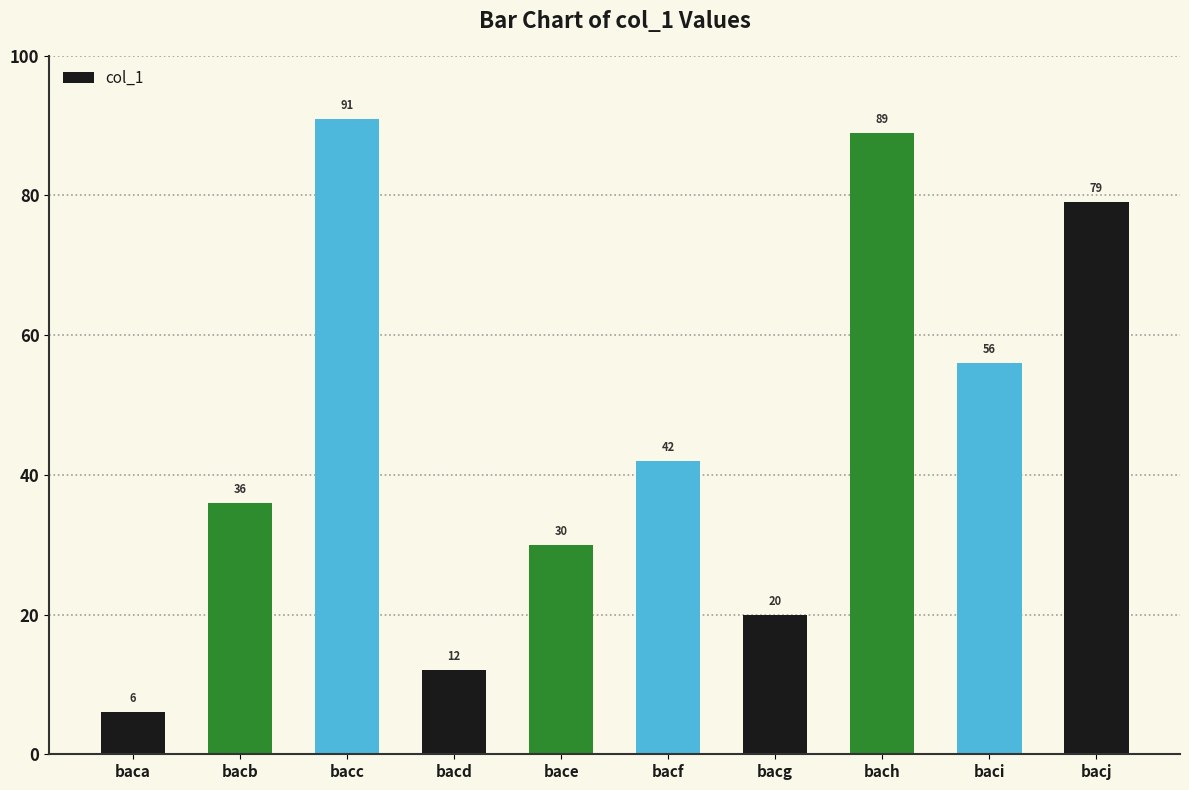

What is the change in value from bacb to bacj?

+43